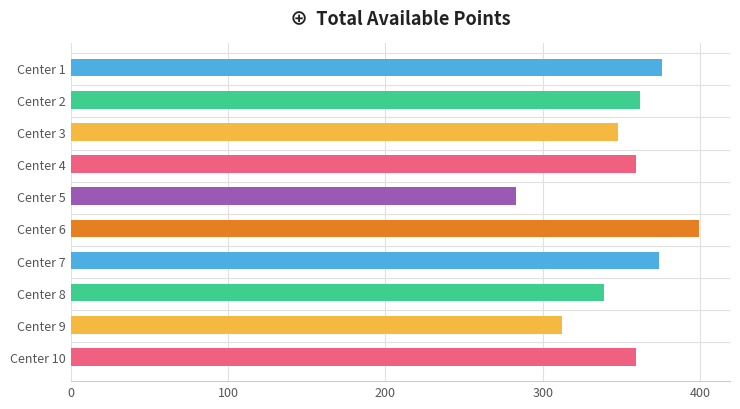

What is the difference between the maximum and minimum values?

116